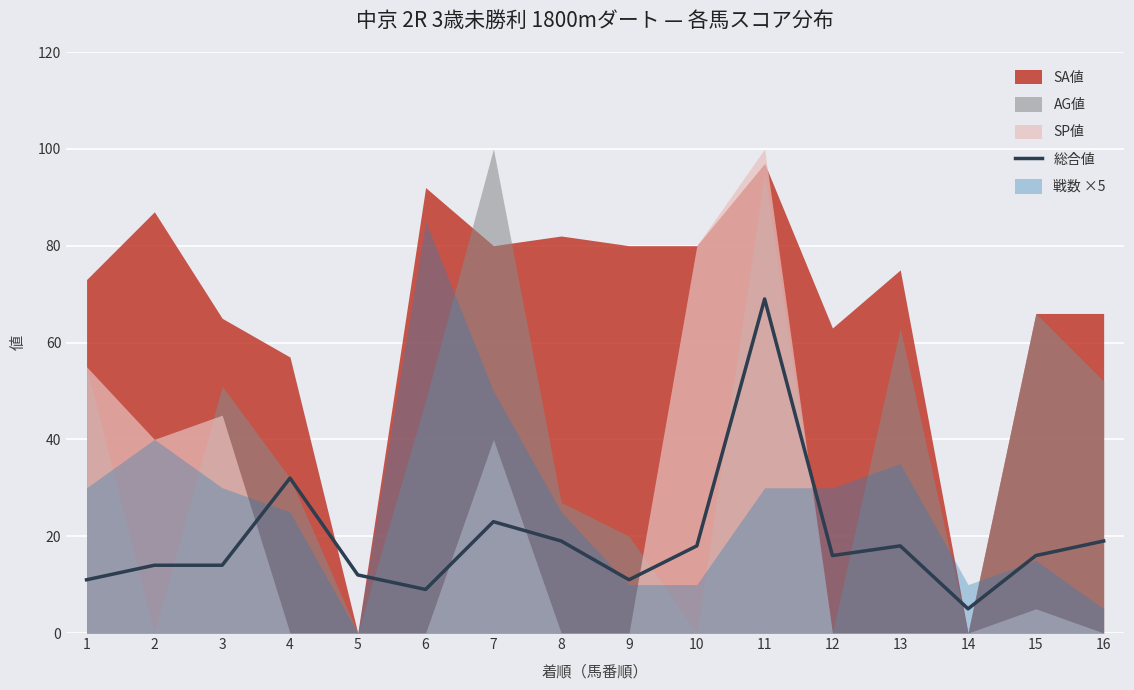

What is the value of the 15th point from the left?

16